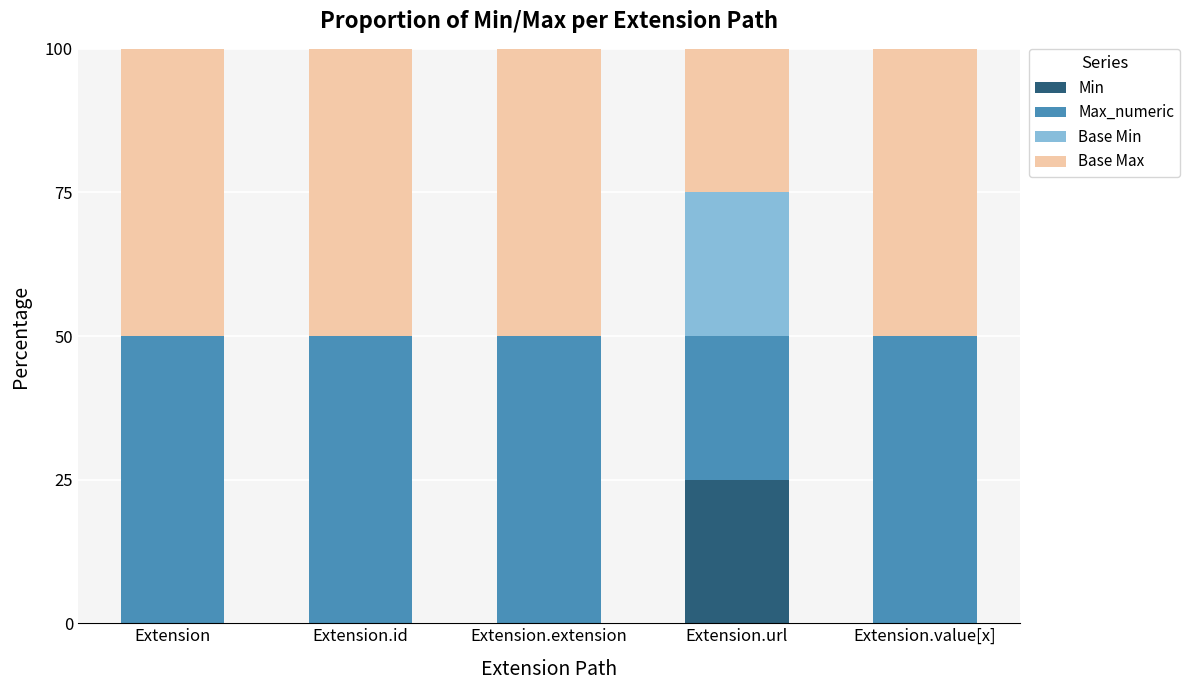

What is the total value across all series at Extension?

100